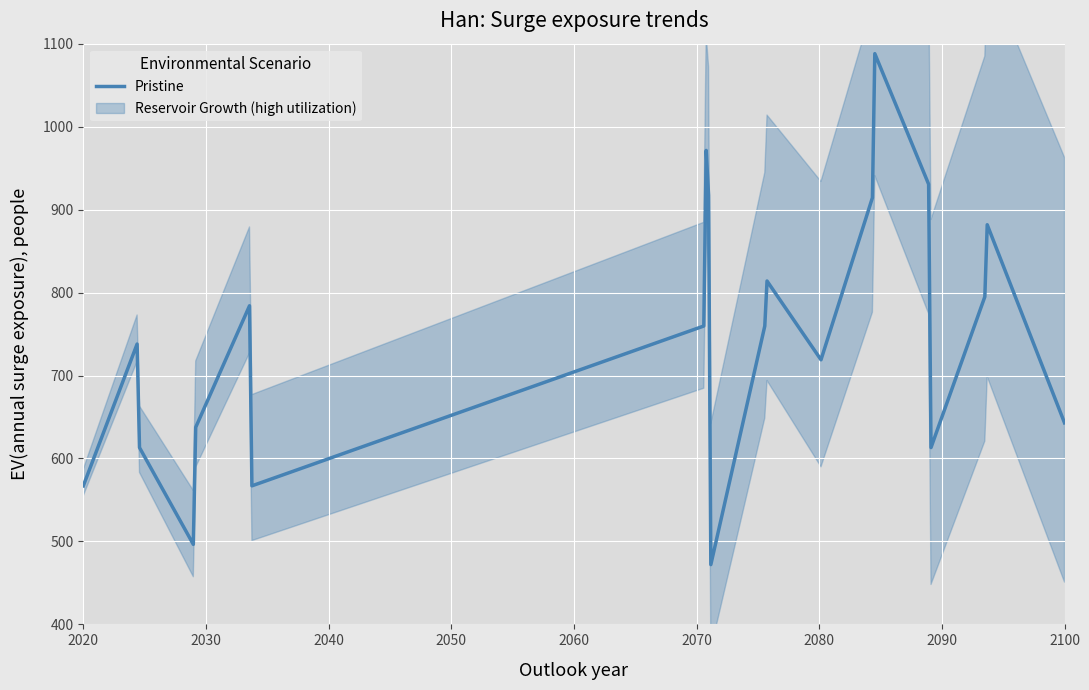

What is the maximum value for Pristine?

1088.0